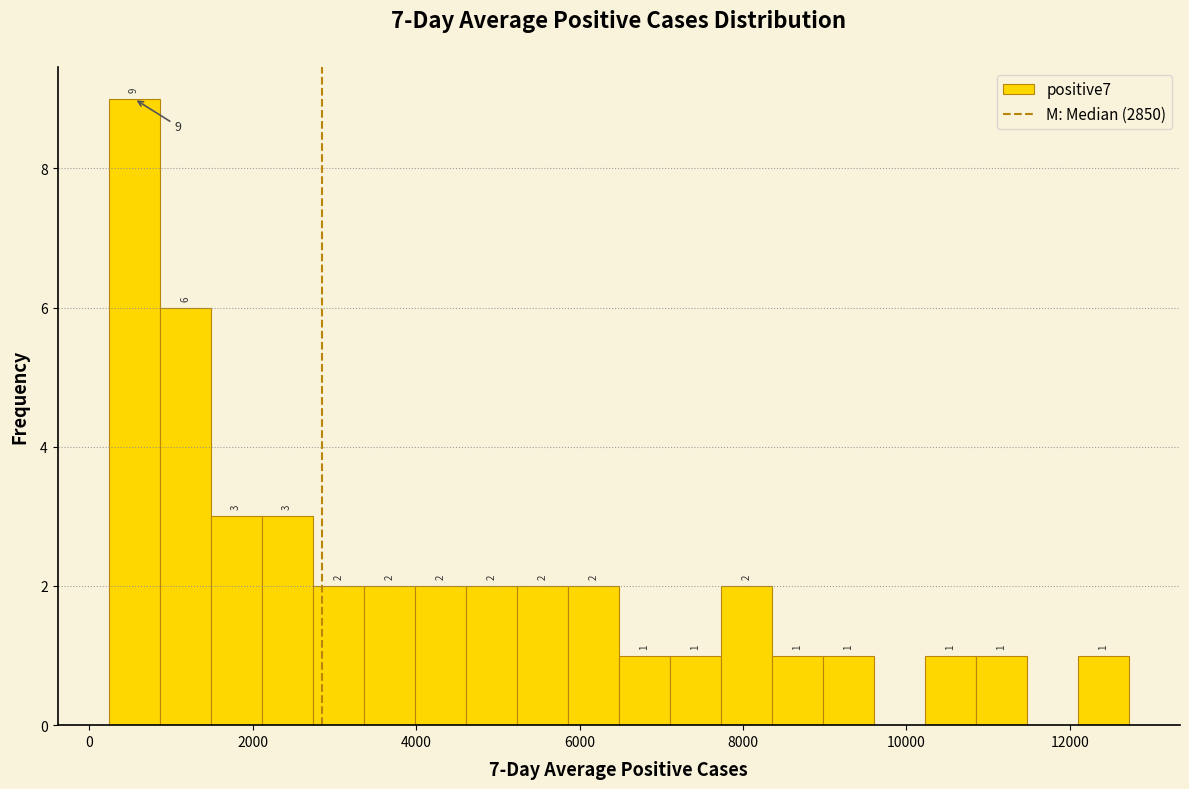

Around what value on the x-axis is the tallest bar? Give the approximate position of its centre, as read against the axis.

600